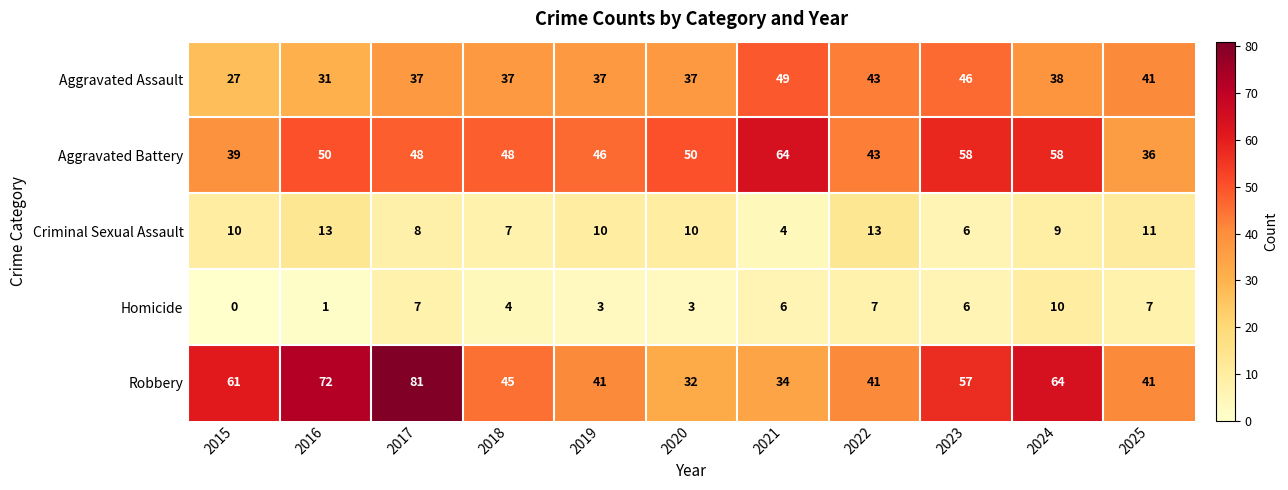

What is the sum of the Aggravated Assault values at 2023 and 2024?

84